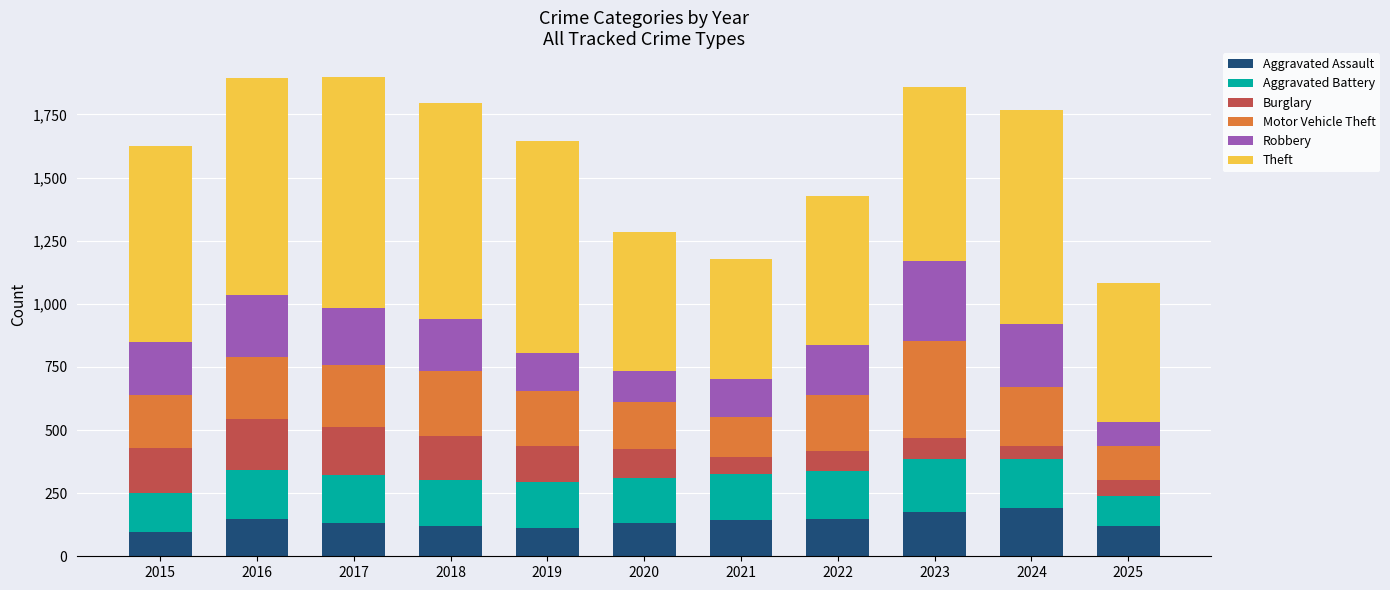

What is the maximum value for Aggravated Assault?

191